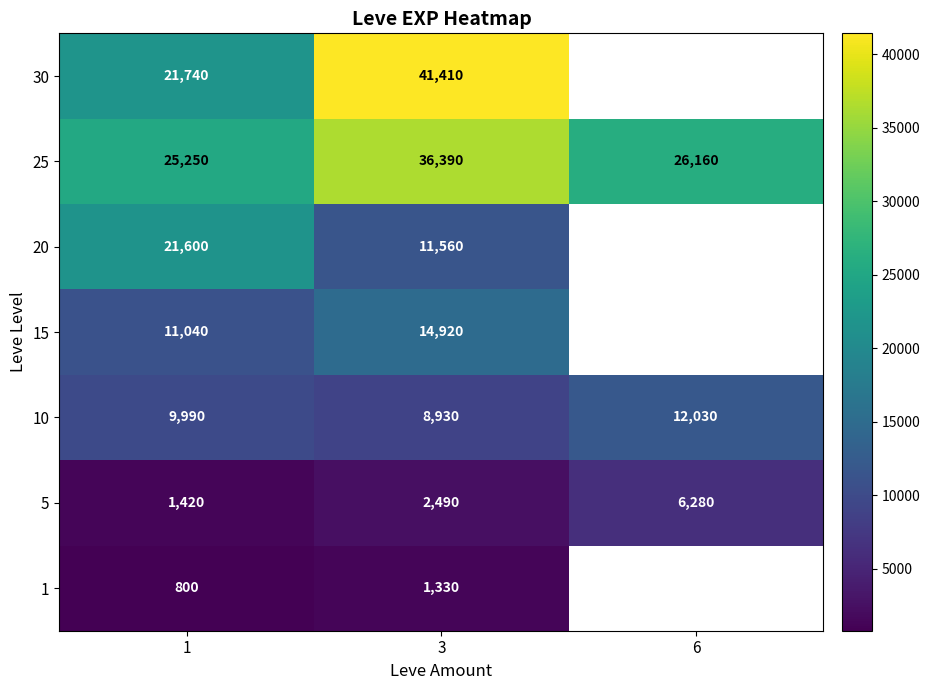

The value of 5 at 6 is 6280. True or false?

True